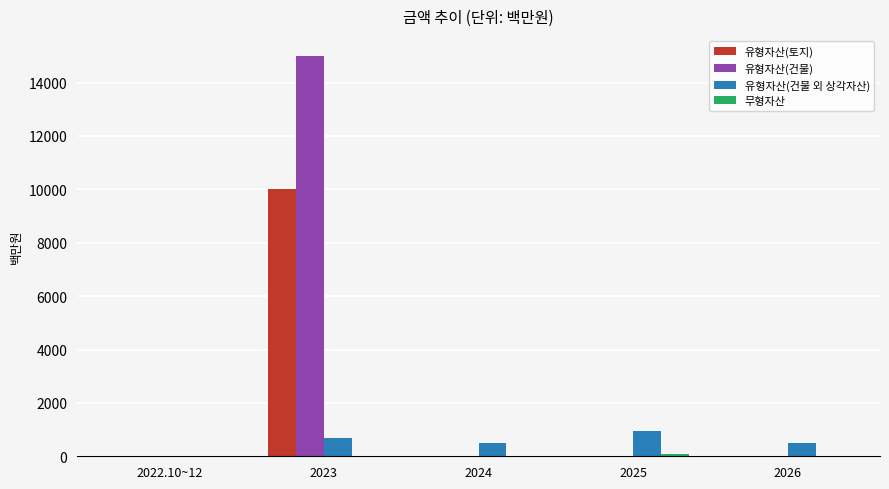

Which series has the largest total across all categories?

유형자산(건물)